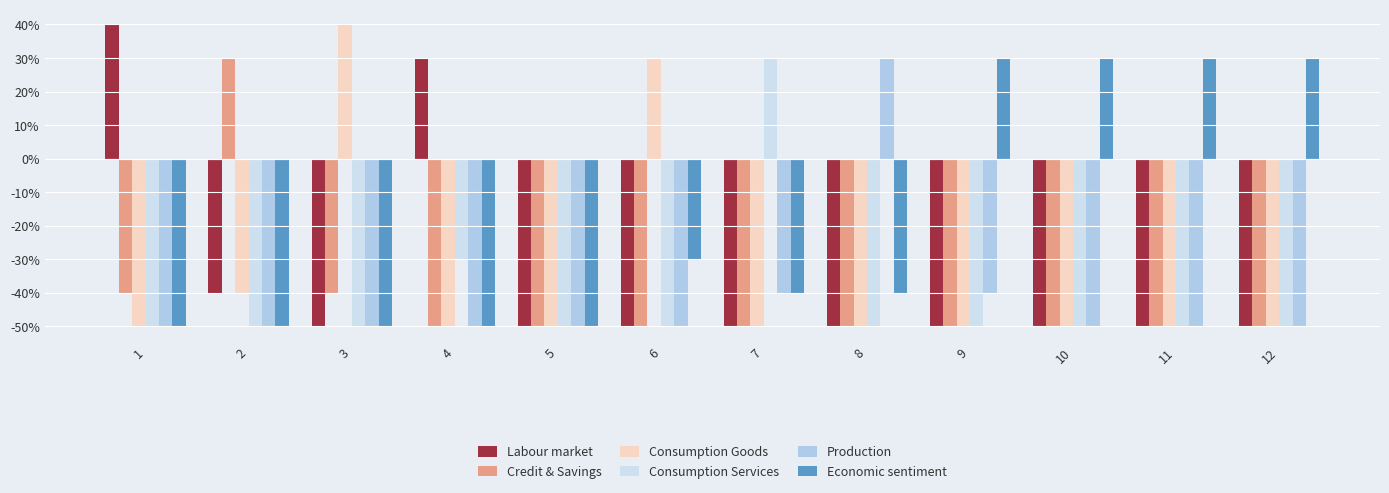

Which series has the largest total across all categories?

Economic sentiment